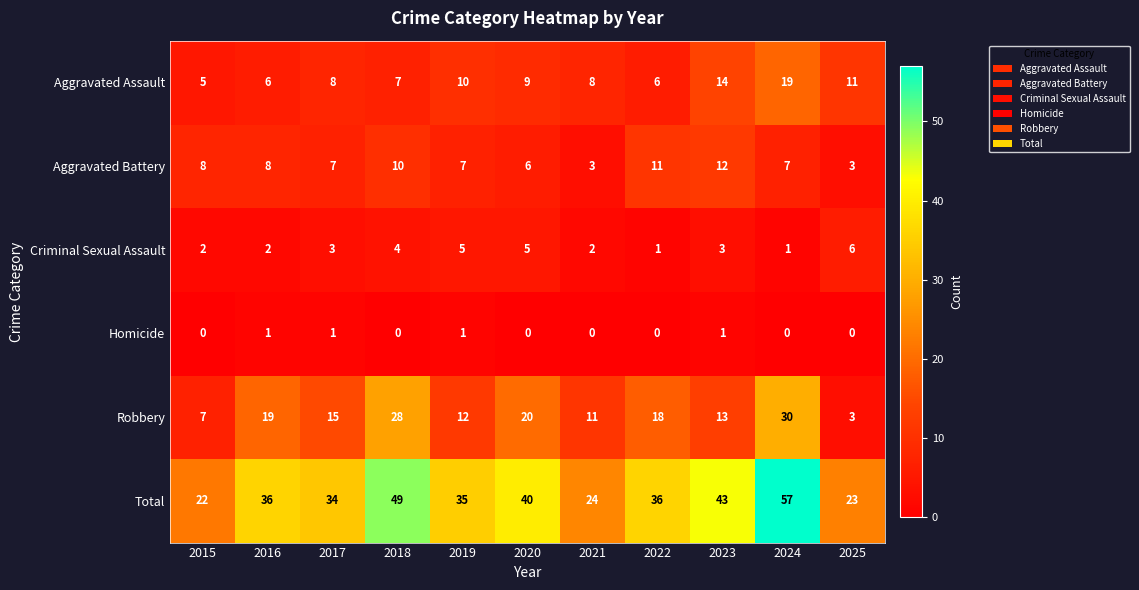

What is the difference between the highest and lowest values at 2016?

35